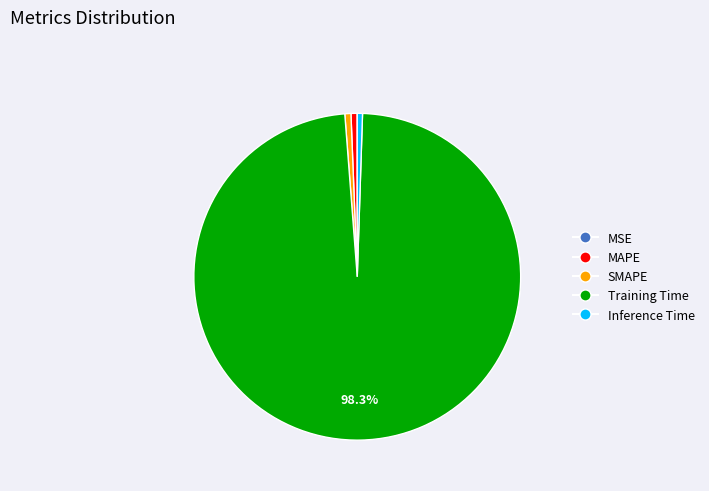

True or false: SMAPE accounts for 1% of the total.

True